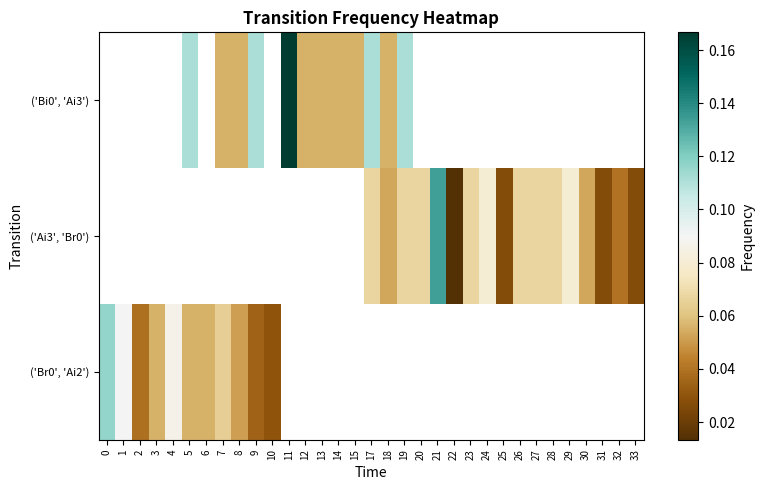

At which label does ('Bi0', 'Ai3') first exceed 0?

5